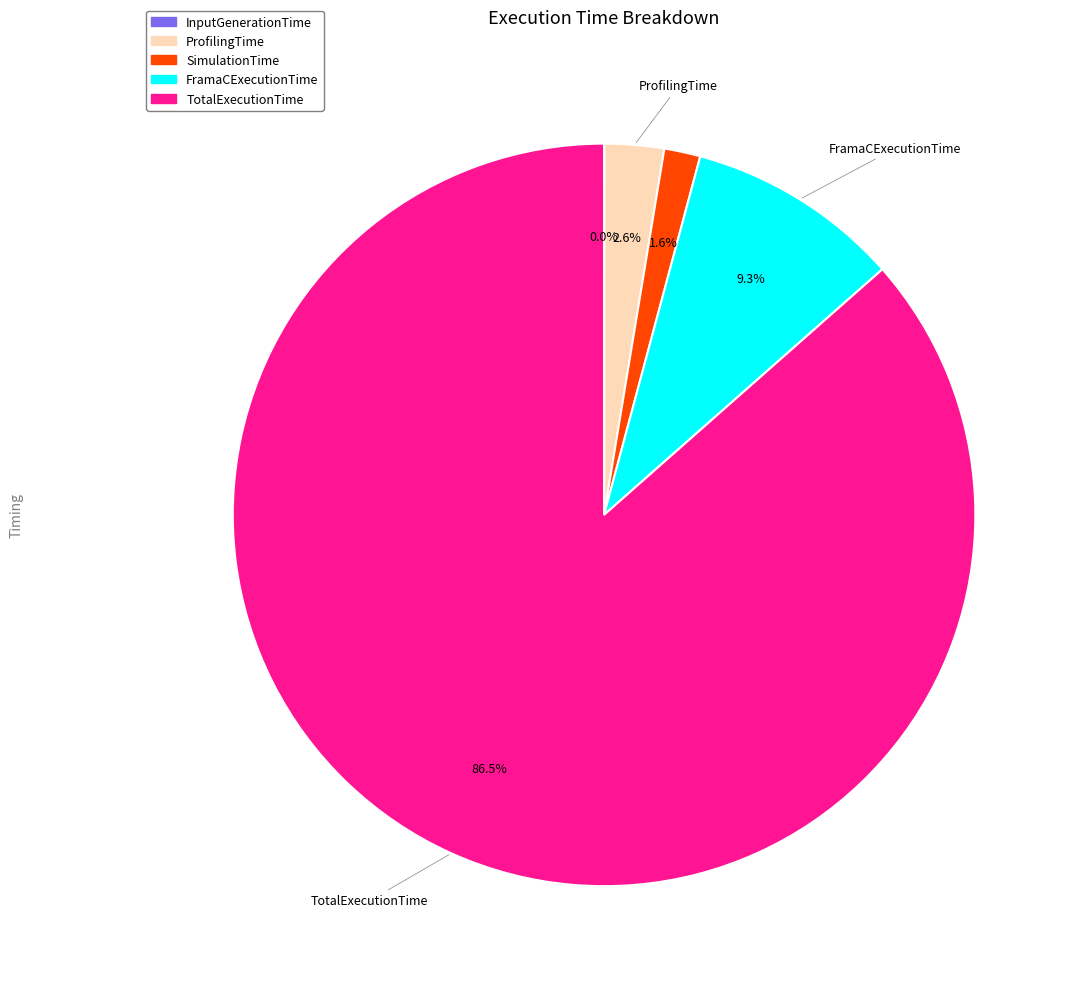

Does ProfilingTime represent more than half of the total?

No